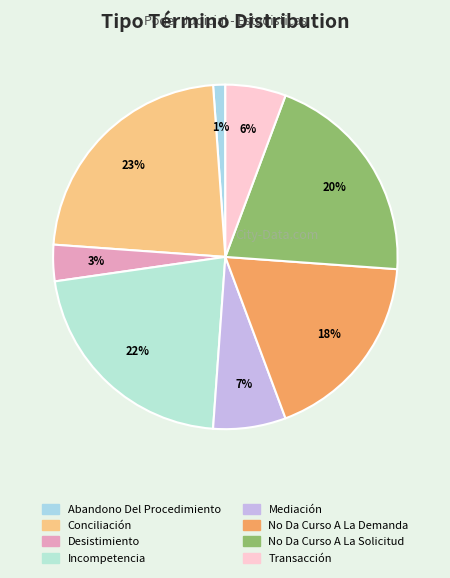

What percentage is the Desistimiento slice, to the nearest percent?

3%